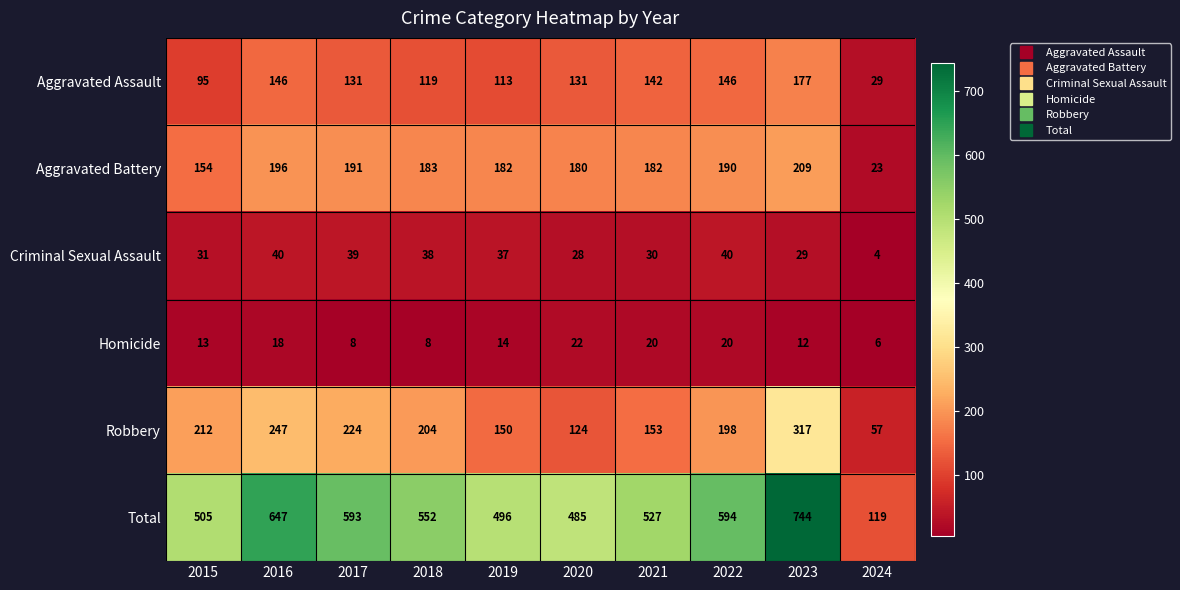

List the series in order of their peak value, lowest first.

Homicide, Criminal Sexual Assault, Aggravated Assault, Aggravated Battery, Robbery, Total